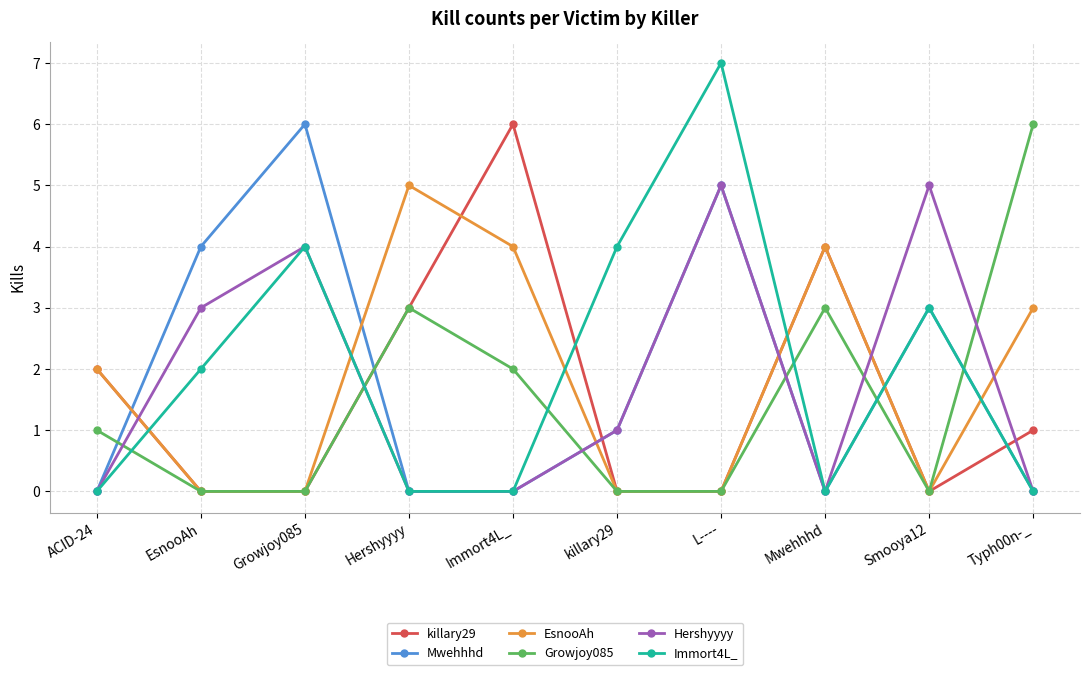

After their last crossing, which series has the higher values: Growjoy085 or Hershyyyy?

Growjoy085